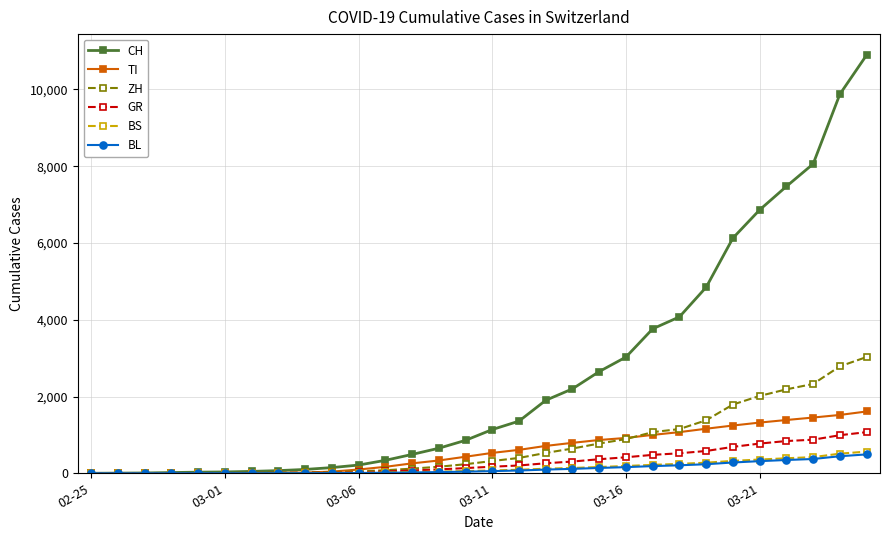

Which series has the widest spread of values?

CH